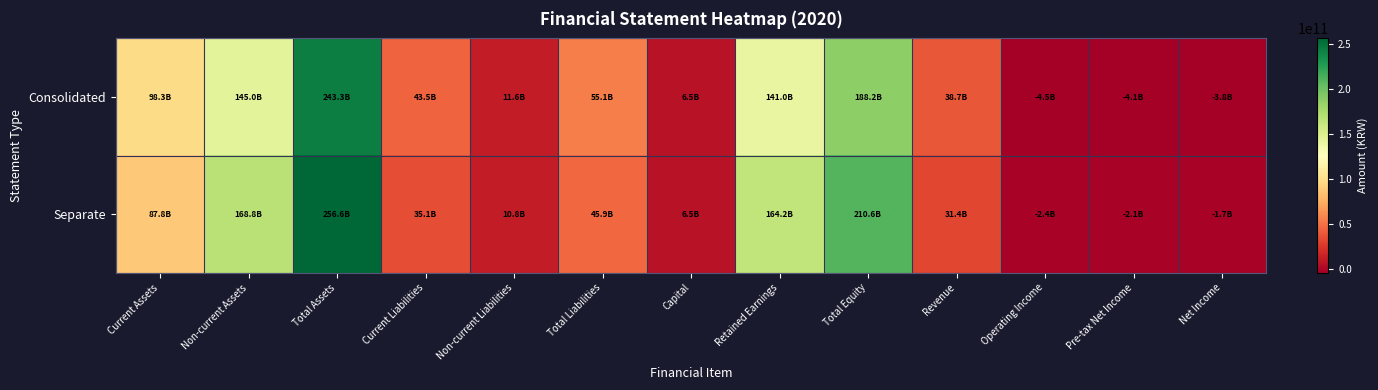

At which category does the chart reach its minimum across all series?

Operating Income